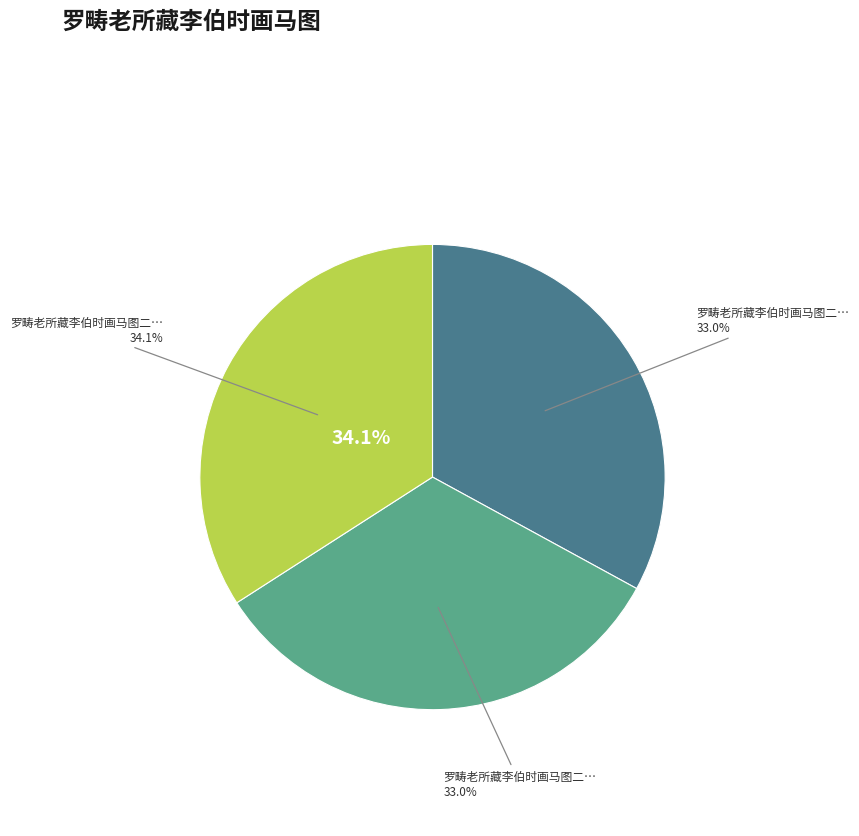

Does 罗畴老所藏李伯时画马图二首 其一 蕃马 account for over 50% of the chart?

No